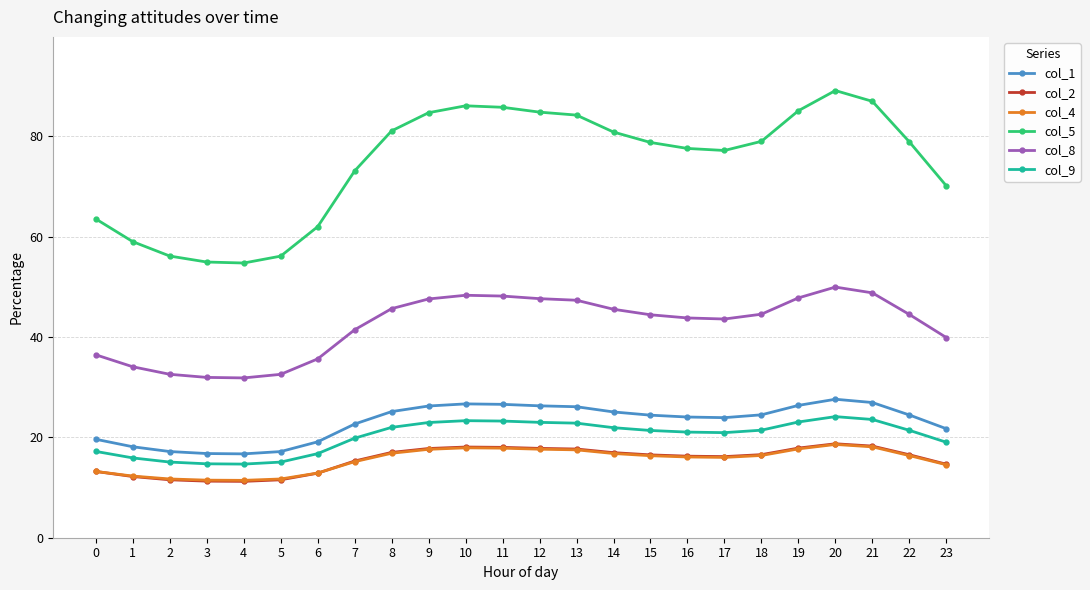

True or false: col_4 has more than 0 points higher than both neighbors.

True